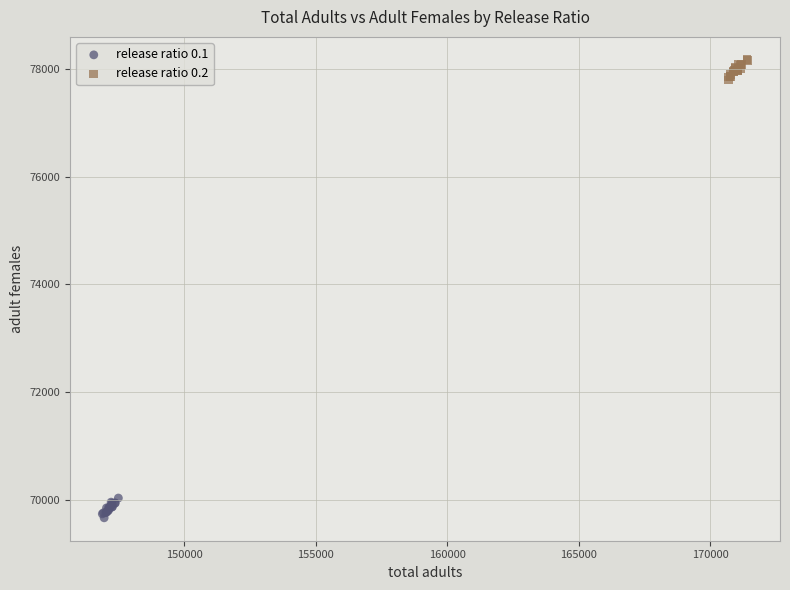

Which series contains the lowest Y value?

release ratio 0.1